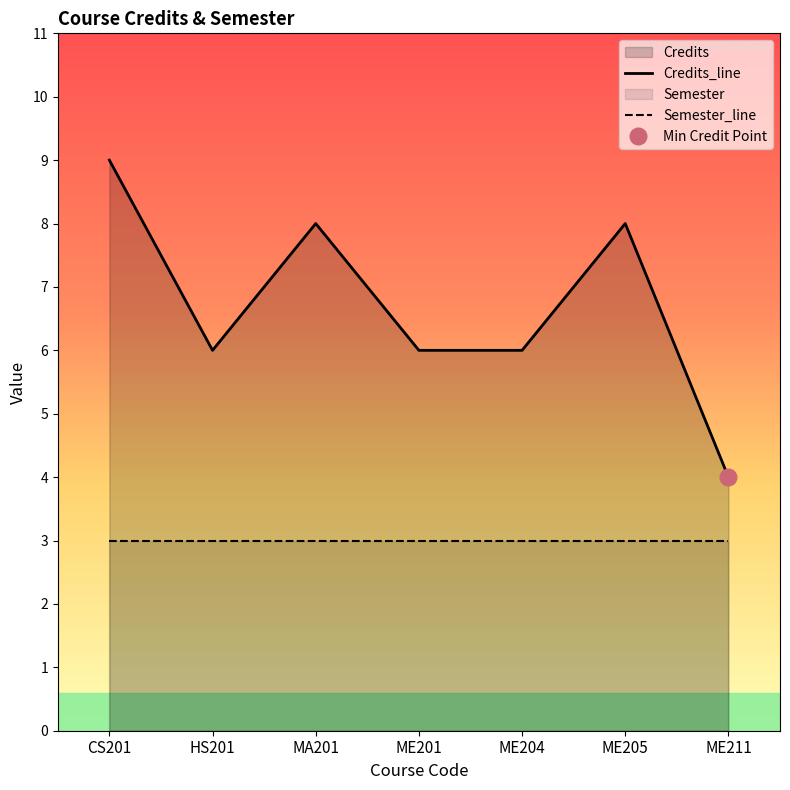

What is the difference between the maximum and minimum values?

5